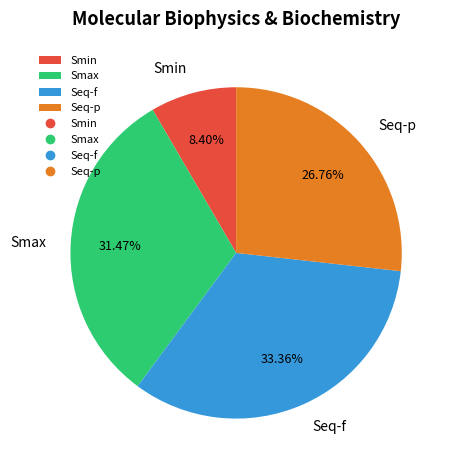

To the nearest percent, what portion does Seq-f represent?

33%